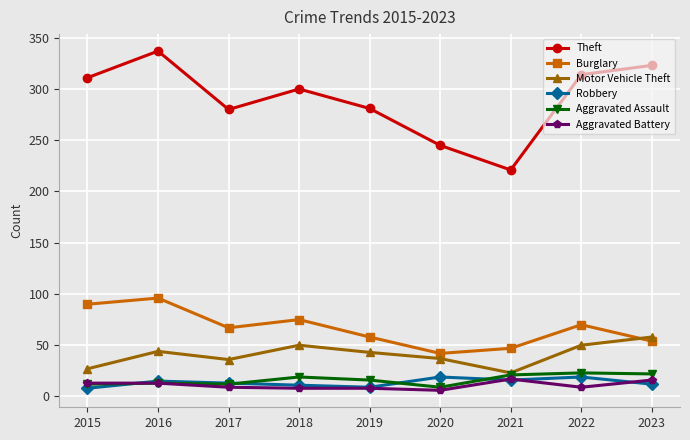

True or false: Aggravated Assault has more than 0 points higher than both neighbors.

True